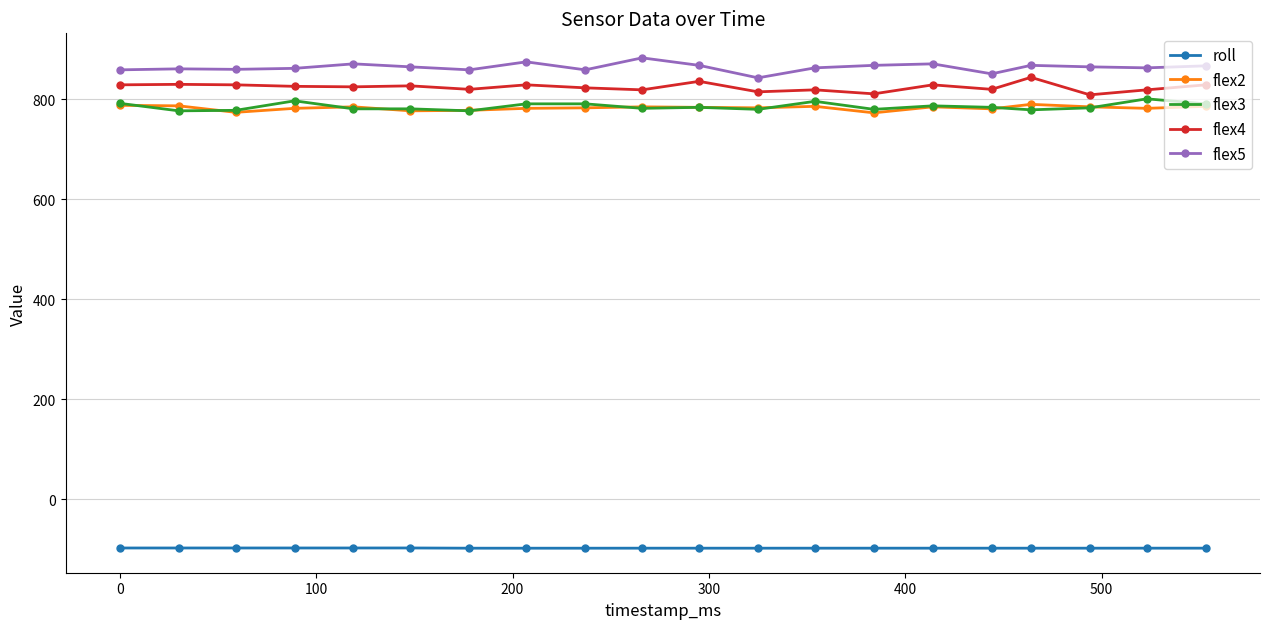

What is the value of the roll point at the 9th from the left?

-98.0